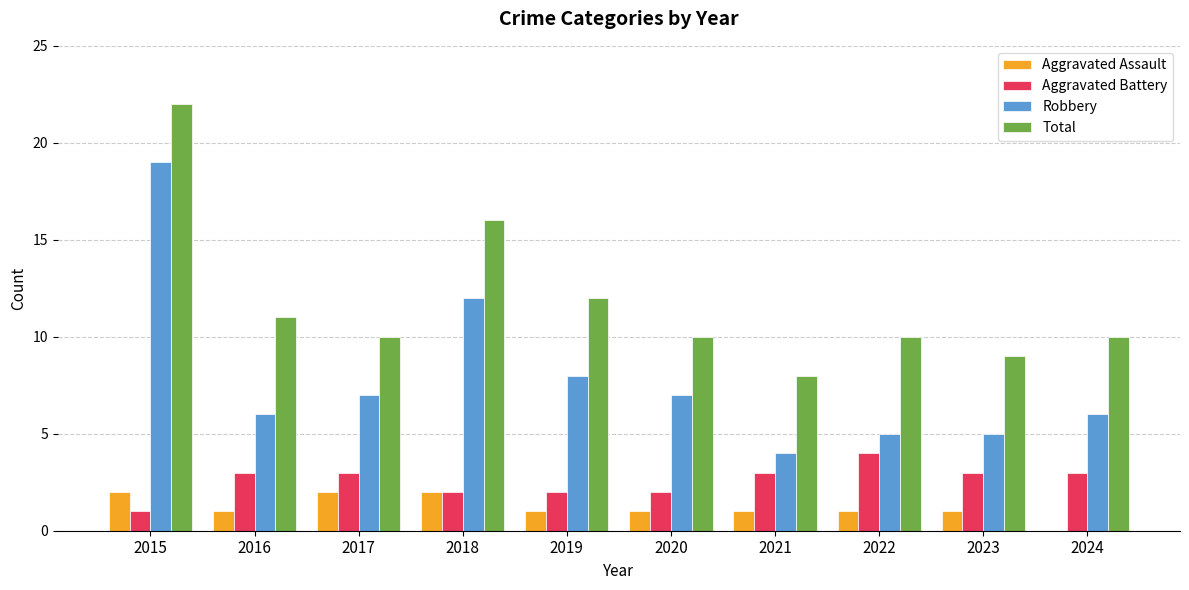

Which series has the largest total across all categories?

Total